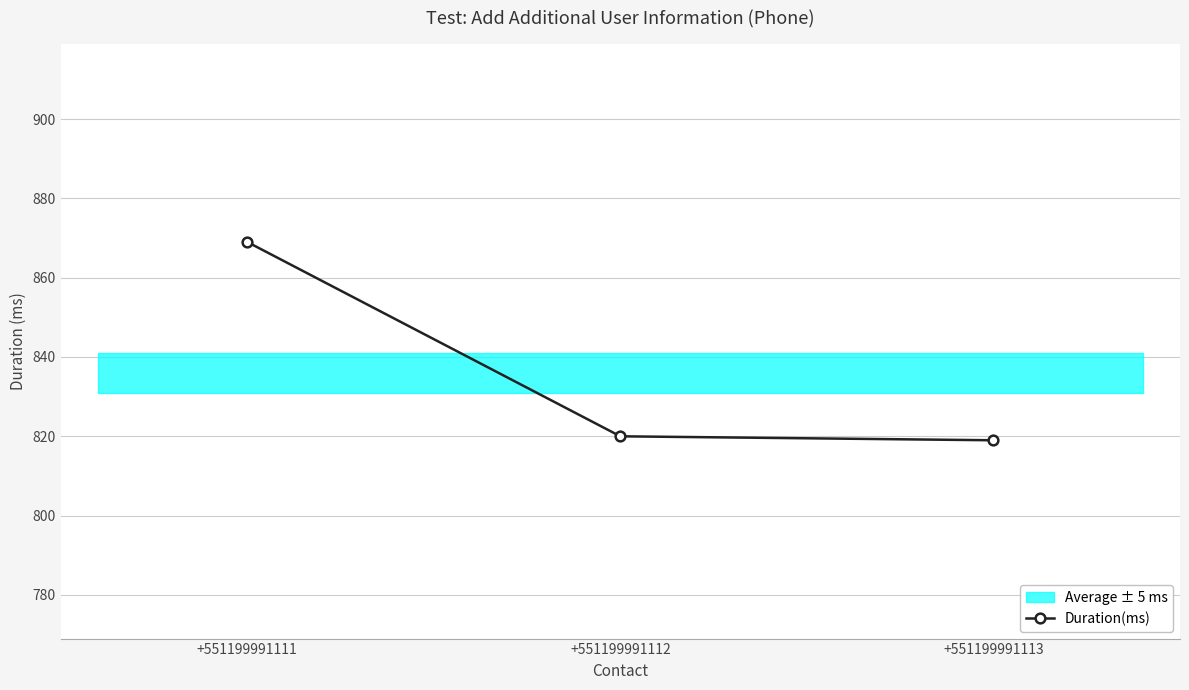

What is the value of the 2nd point from the left?

820